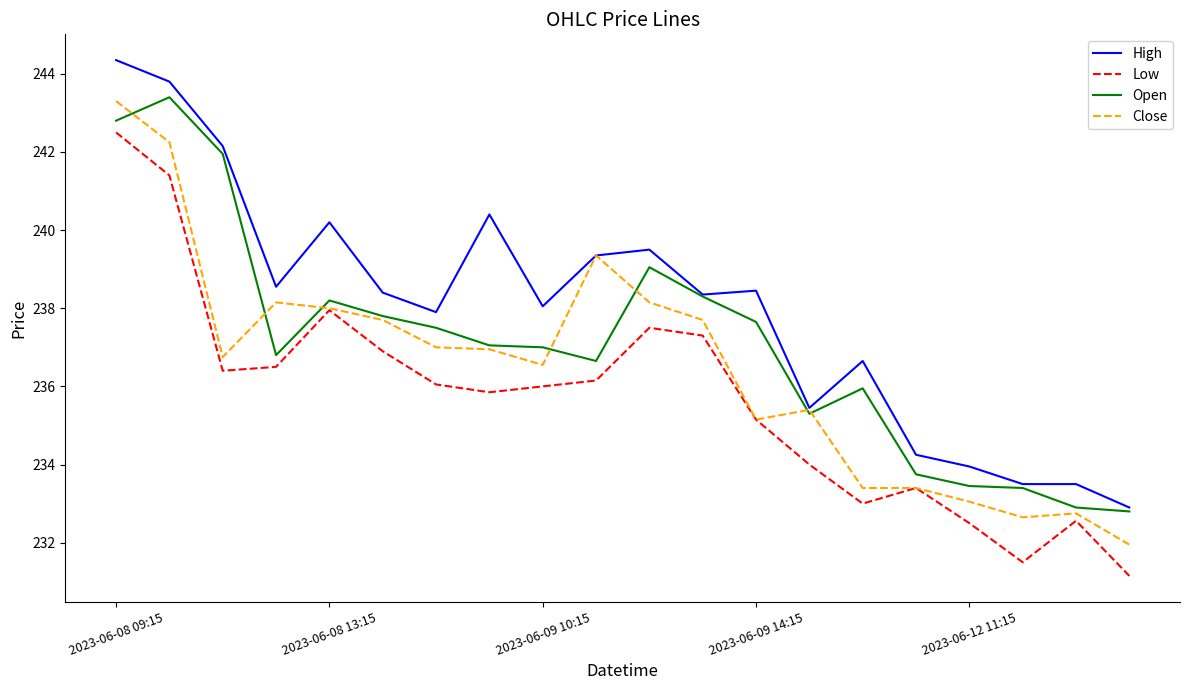

Rank the series by their average value, from lowest to highest.

Low, Close, Open, High